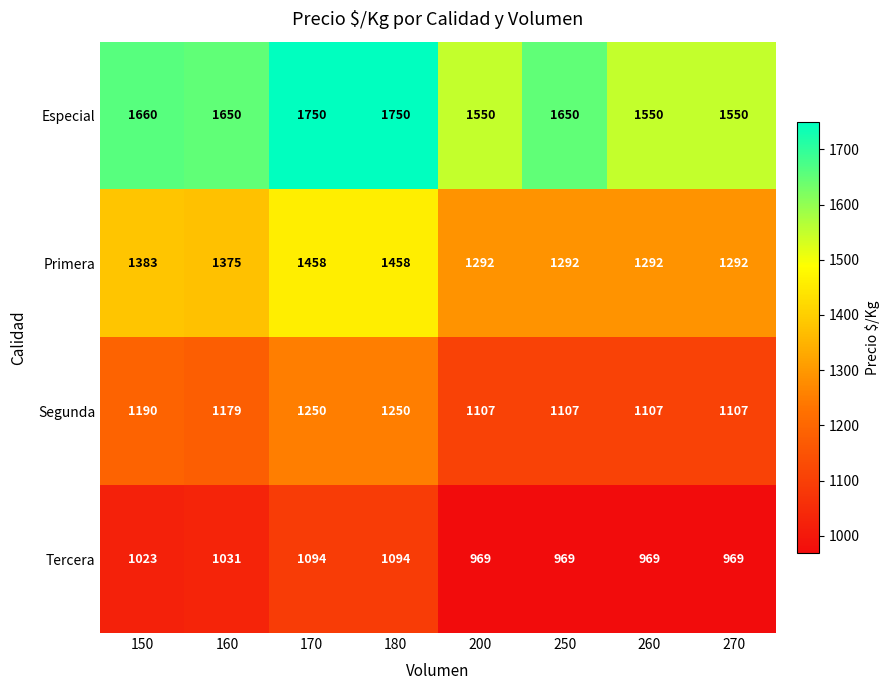

What is the highest value of the Tercera series?

1094